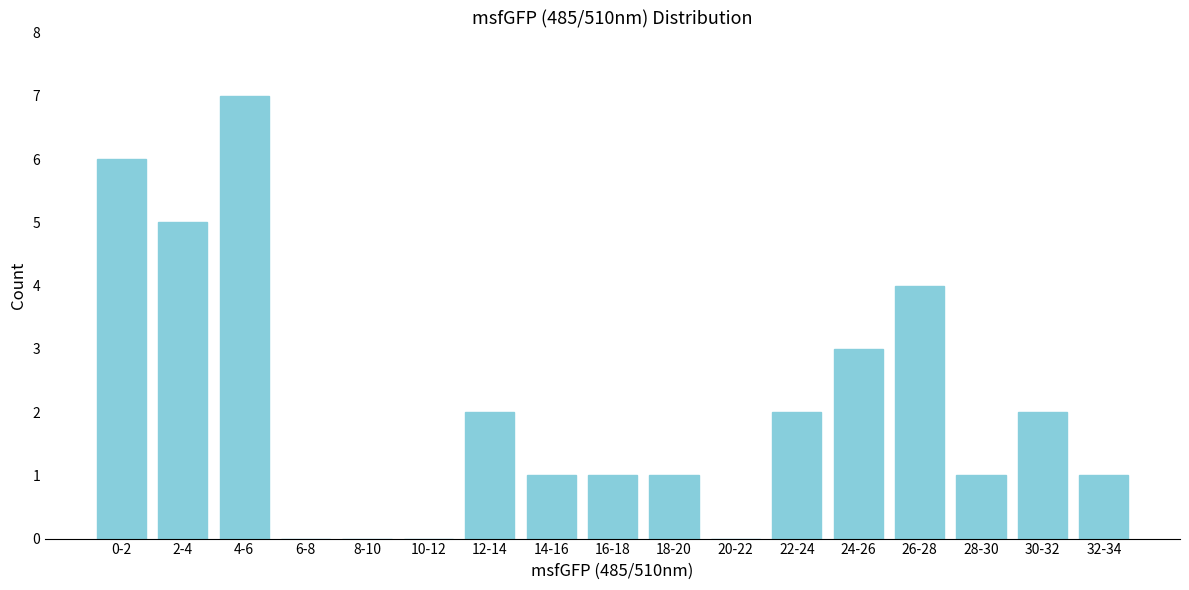

Reading left to right, what are all the values shown in this chart?

0-2=6	2-4=5	4-6=7	6-8=0	8-10=0	10-12=0	12-14=2	14-16=1	16-18=1	18-20=1	20-22=0	22-24=2	24-26=3	26-28=4	28-30=1	30-32=2	32-34=1